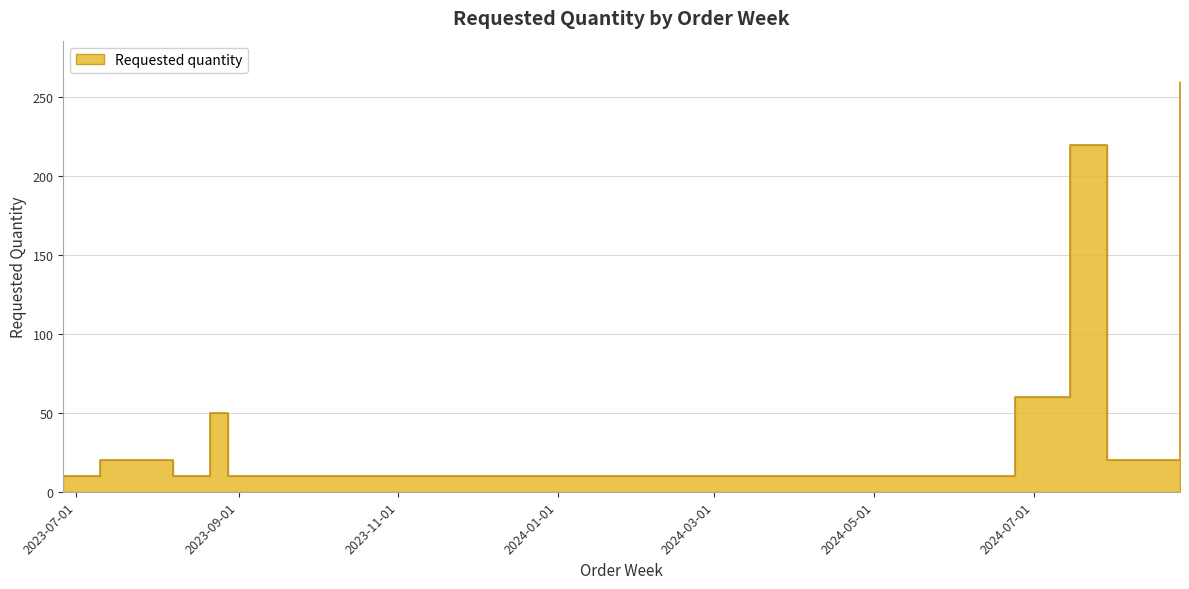

What position from the right is 2023-07-10?

13